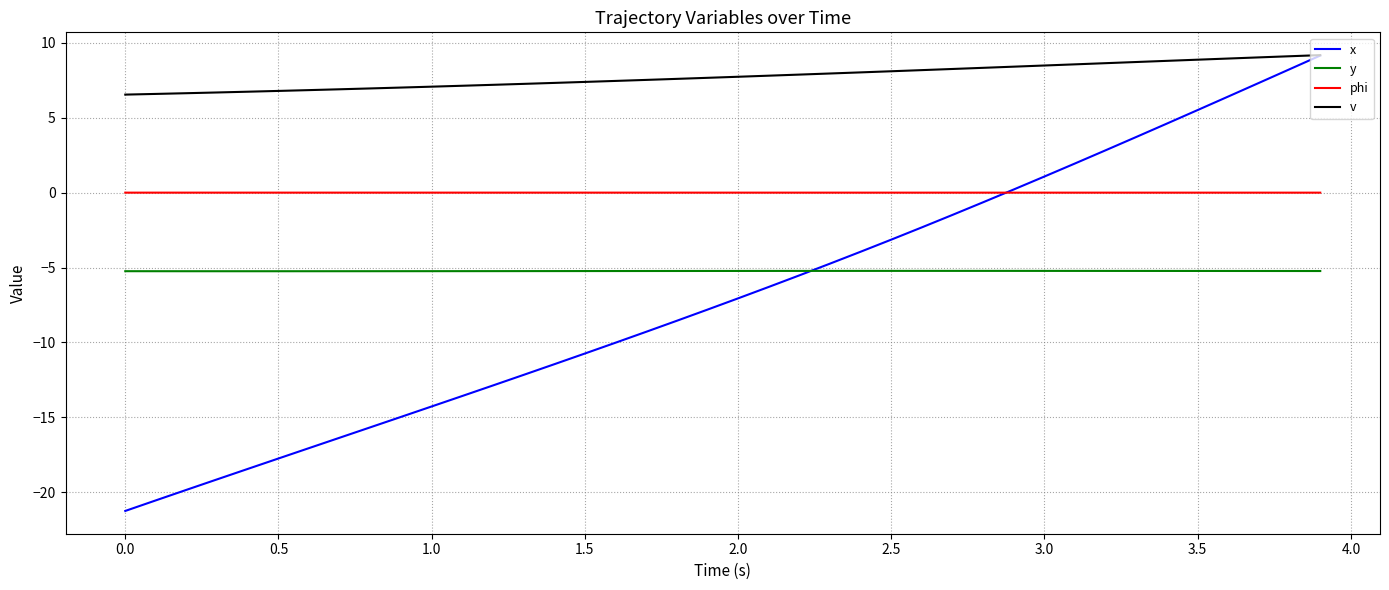

Which series has the largest range (max minus min)?

x